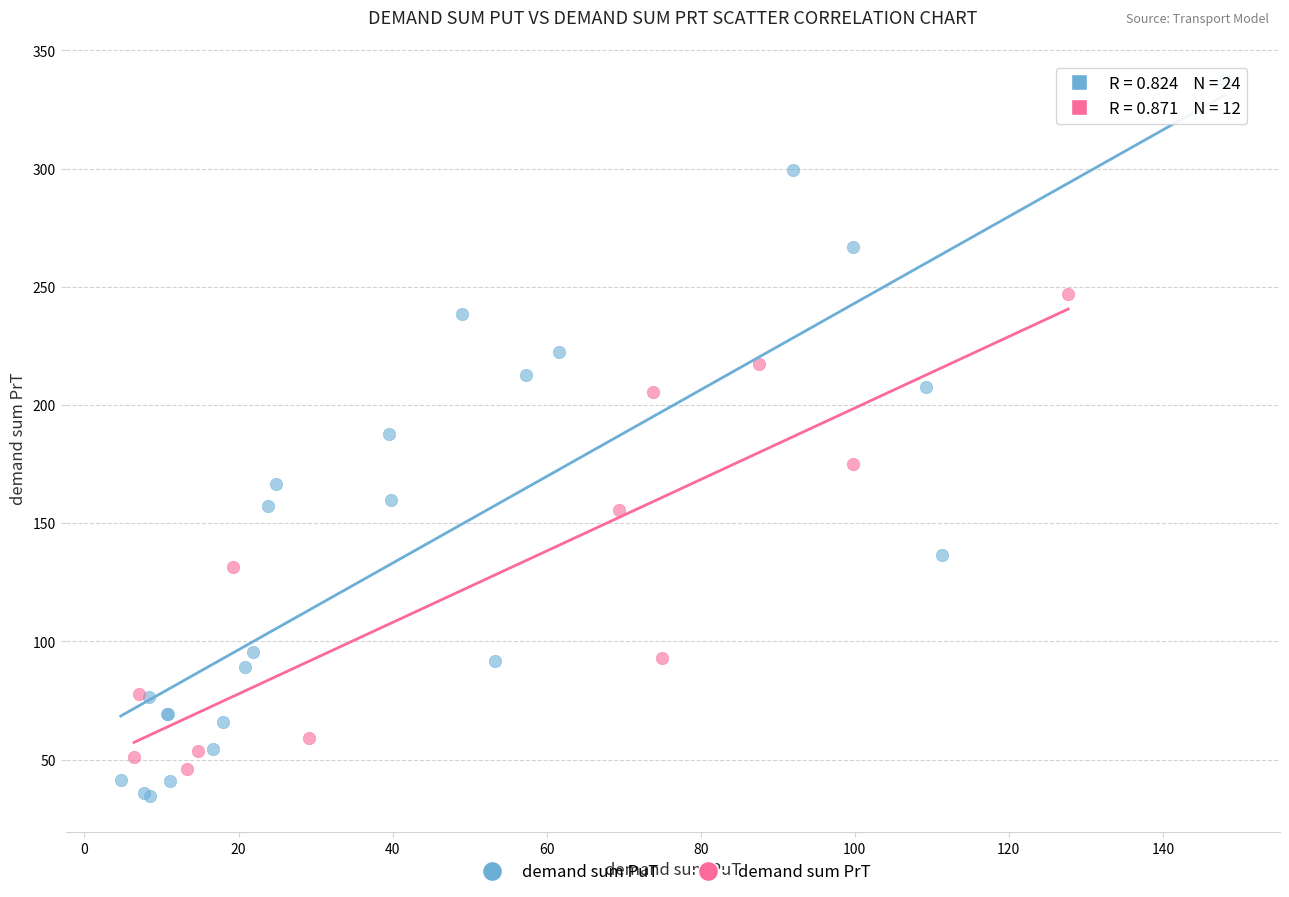

Which series contains the highest Y value?

demand sum PuT